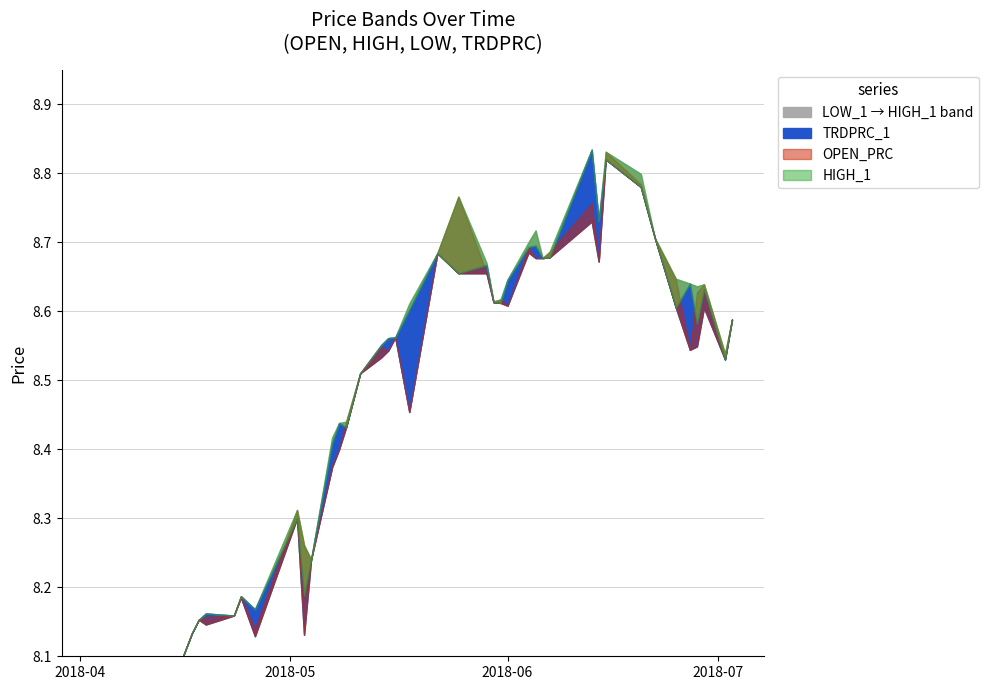

Reading right to left, what are all the values shown in this chart?

OPEN_PRC: 8.6	8.5	8.6	8.6	8.5	8.6	8.7	8.8	8.8	8.7	8.8	8.7	8.7	8.7	8.7	8.6	8.6	8.6	8.7	8.8	8.7	8.5	8.6	8.5	8.5	8.5	8.4	8.4	8.4	8.2	8.3	8.3	8.1	8.2	8.2	8.2	8.2	8.1	8.0	7.9
HIGH_1: 8.6	8.5	8.6	8.6	8.6	8.6	8.7	8.8	8.8	8.7	8.8	8.7	8.7	8.7	8.7	8.6	8.6	8.6	8.7	8.8	8.7	8.6	8.6	8.6	8.6	8.5	8.4	8.4	8.4	8.2	8.3	8.3	8.2	8.2	8.2	8.2	8.2	8.1	8.0	7.9
LOW_1: 8.6	8.5	8.6	8.5	8.5	8.6	8.7	8.8	8.8	8.7	8.7	8.7	8.7	8.7	8.7	8.6	8.6	8.6	8.7	8.7	8.7	8.5	8.6	8.5	8.5	8.5	8.4	8.4	8.4	8.2	8.1	8.3	8.1	8.2	8.2	8.1	8.2	8.1	8.0	7.9
TRDPRC_1: 8.6	8.5	8.6	8.6	8.6	8.6	8.7	8.8	8.8	8.7	8.8	8.7	8.7	8.7	8.7	8.6	8.6	8.6	8.7	8.7	8.7	8.6	8.6	8.6	8.6	8.5	8.4	8.4	8.4	8.2	8.2	8.3	8.2	8.2	8.2	8.2	8.2	8.1	8.0	7.9